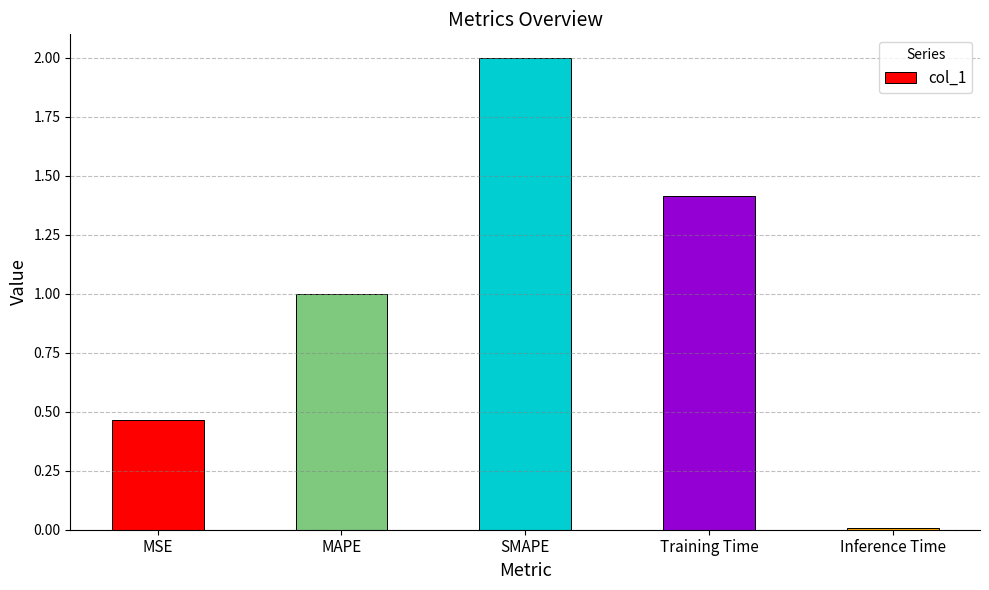

The chart shows a value of 2.0 at SMAPE. True or false?

True